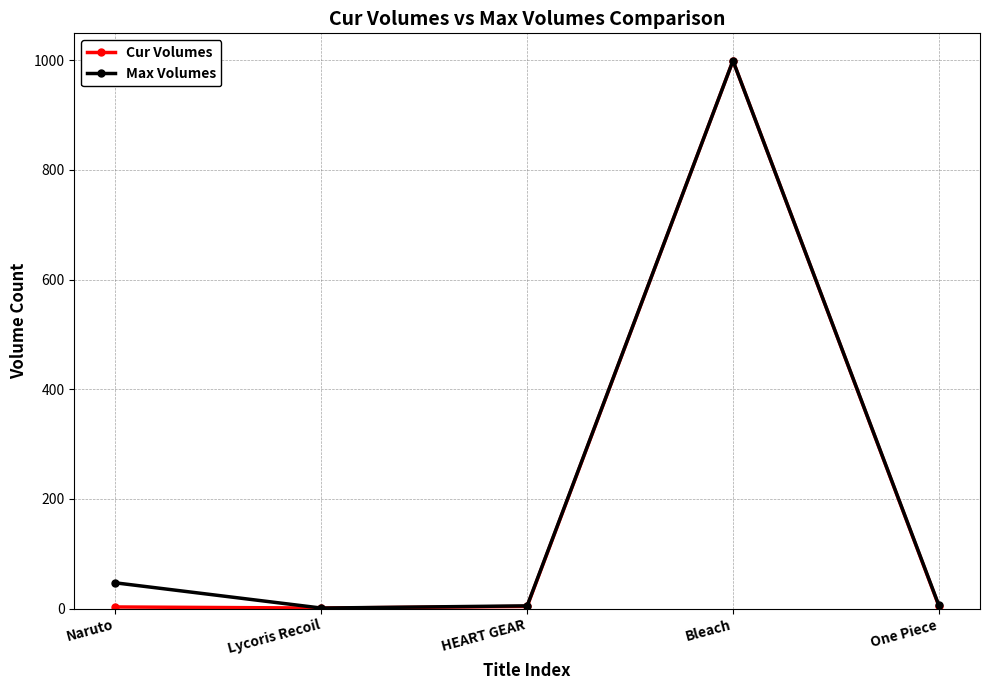

The Cur Volumes series shows 1324 at Bleach. True or false?

False